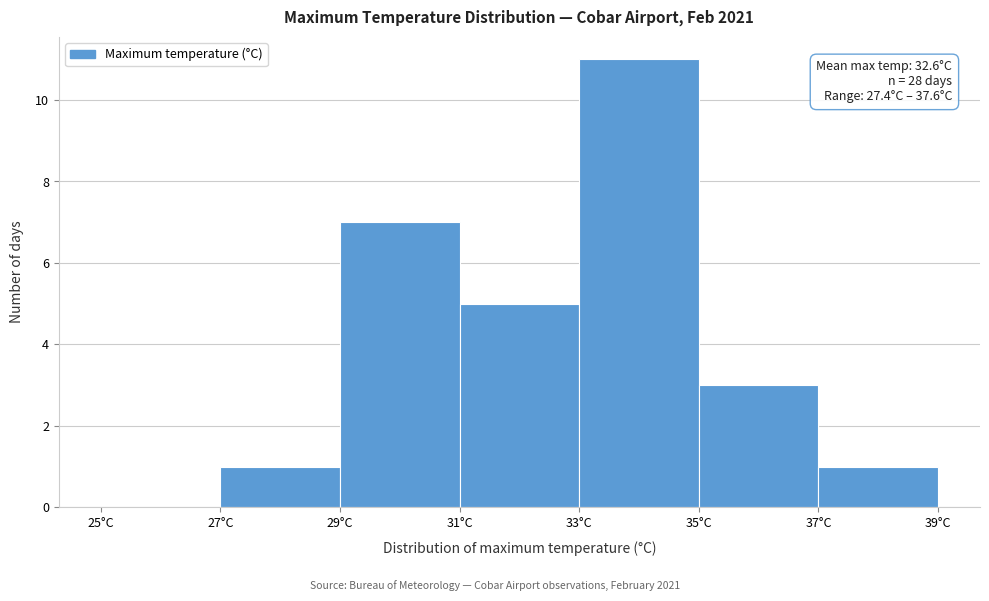

Which range on the x-axis has the tallest bar?

33 to 35